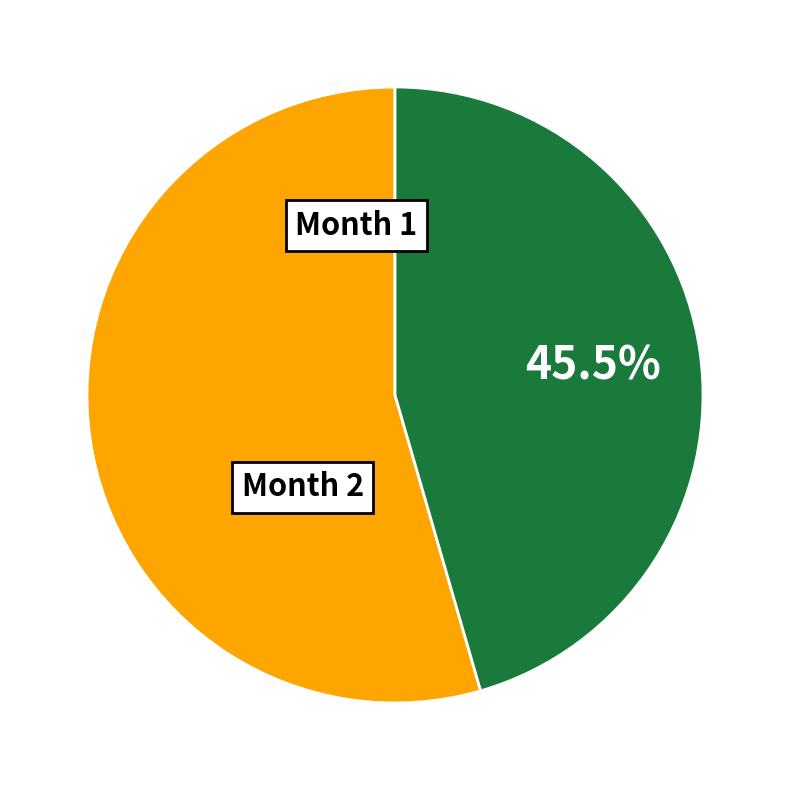

Rank the categories by value from lowest to highest.

2, 1